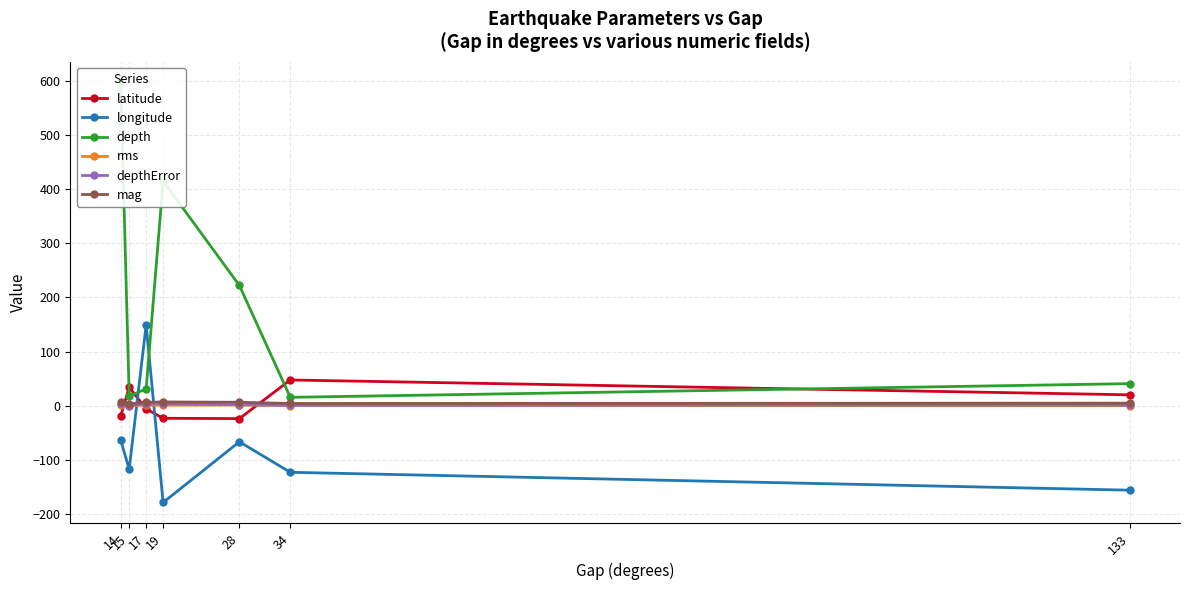

What is the value of the depthError point at the 5th from the left?

1.8